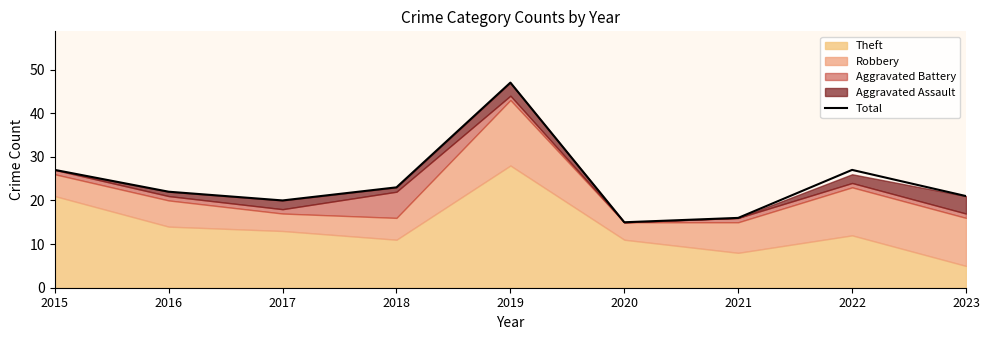

At which category does the data reach its first local valley?

2017